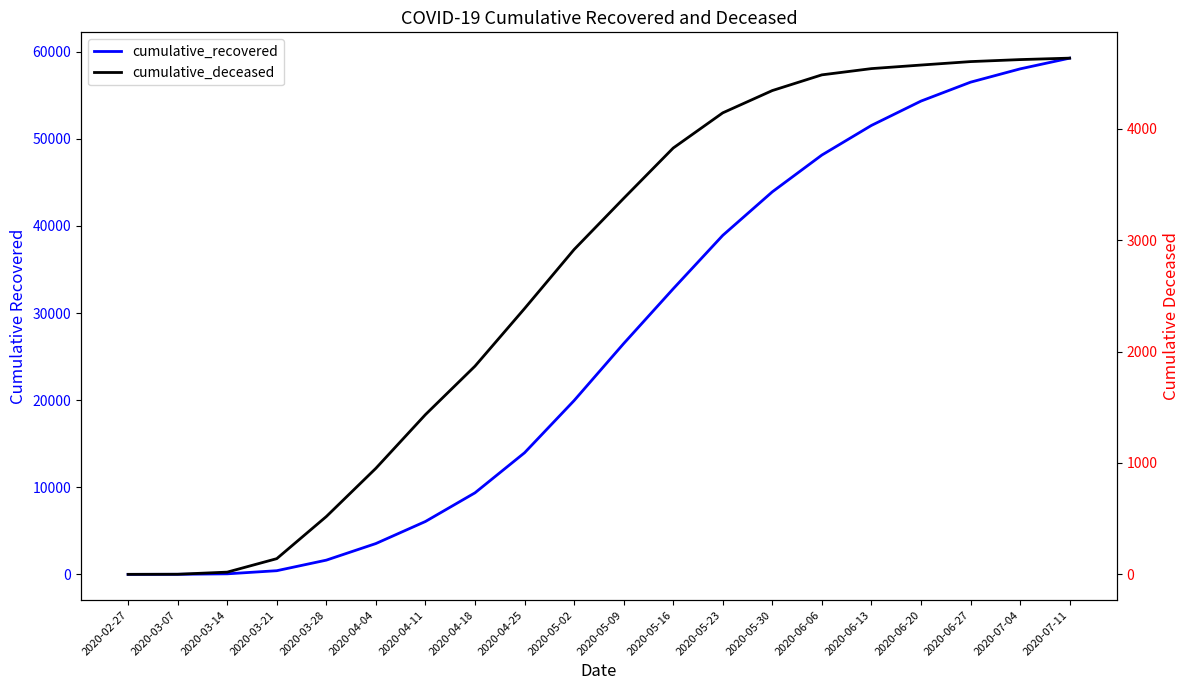

How many data points in cumulative_recovered are less than 26491?

10